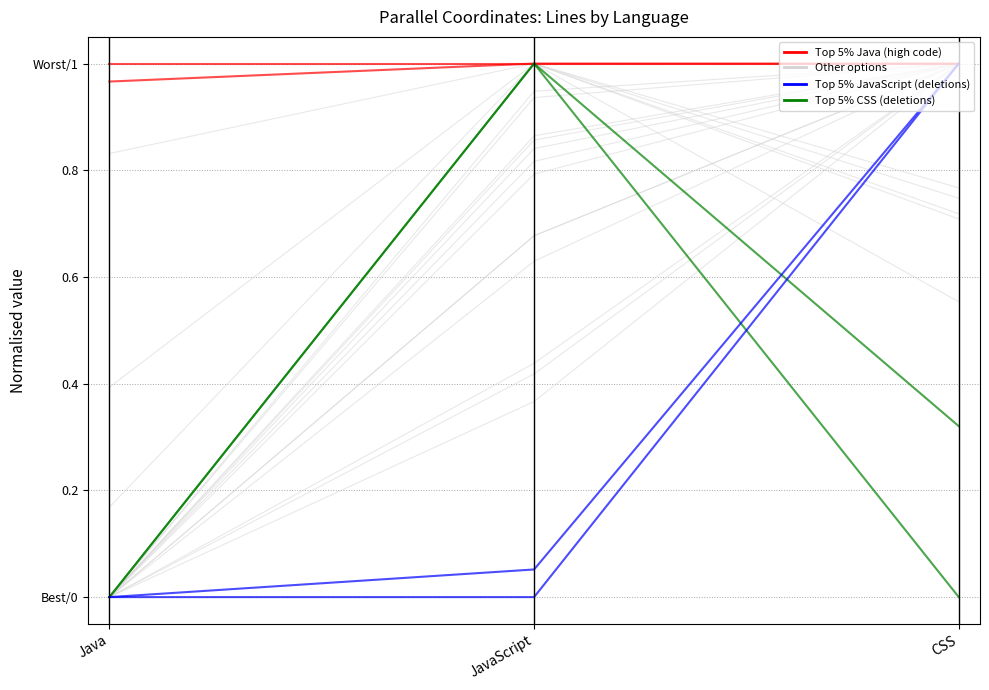

What is the average value of the Top 5% CSS (deletions) series?

0.4